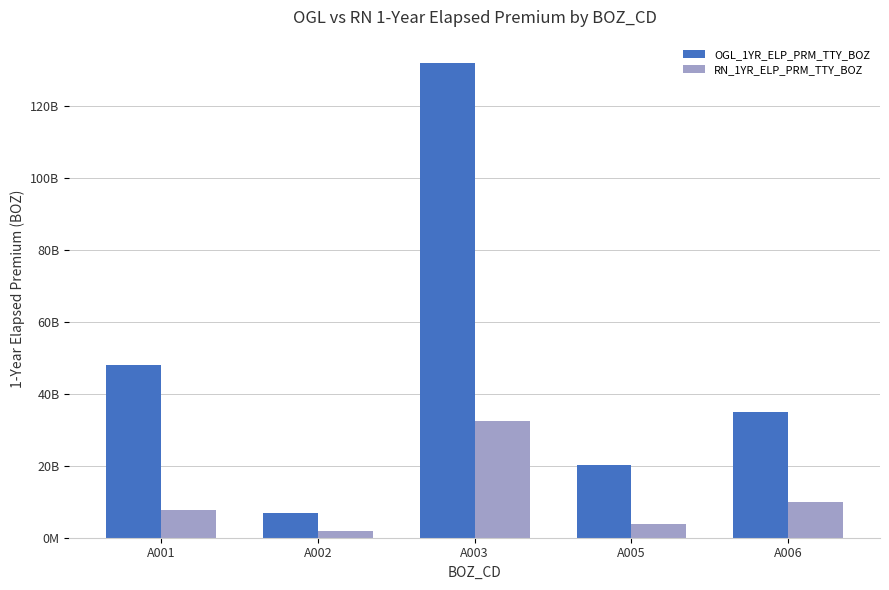

What is the sum of all OGL_1YR_ELP_PRM_TTY_BOZ values?

241900008132